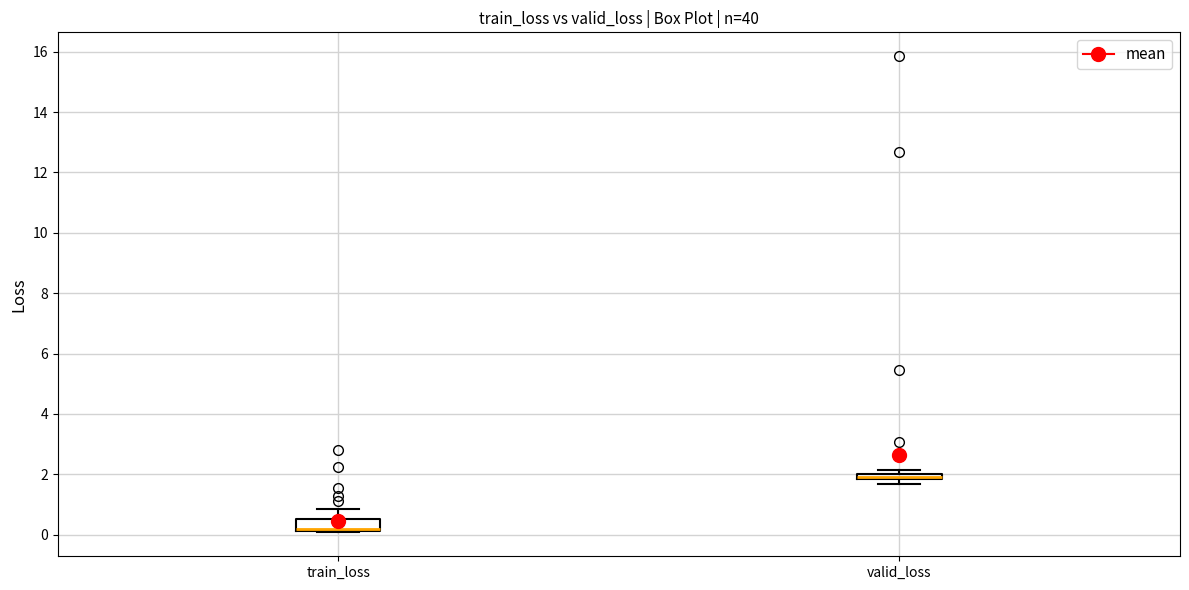

Where is the lower edge of the box for train_loss on the y-axis? The values are not printed on the chart, so give them approximately, as read against the axis.

0.2